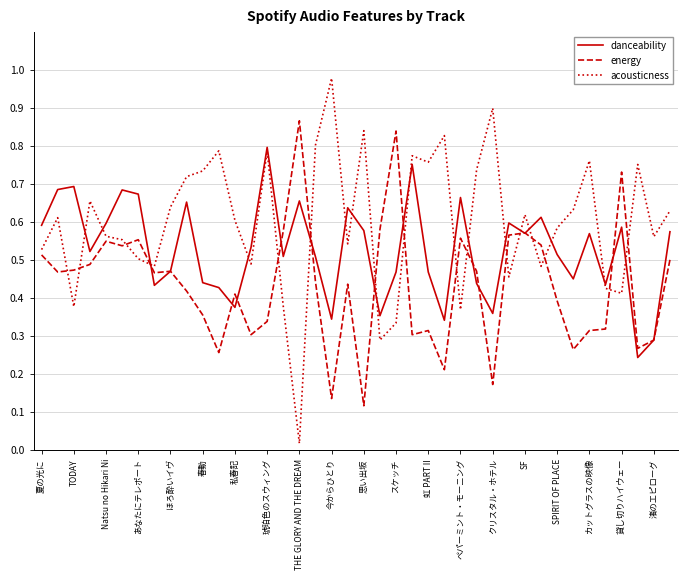

Which series has the largest range (max minus min)?

acousticness